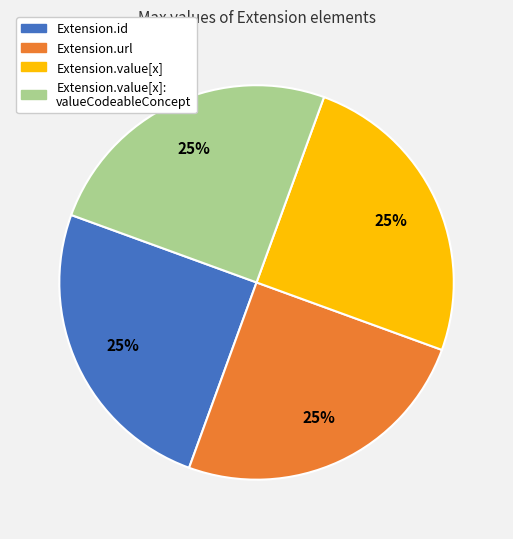

Does any single category account for the majority?

No